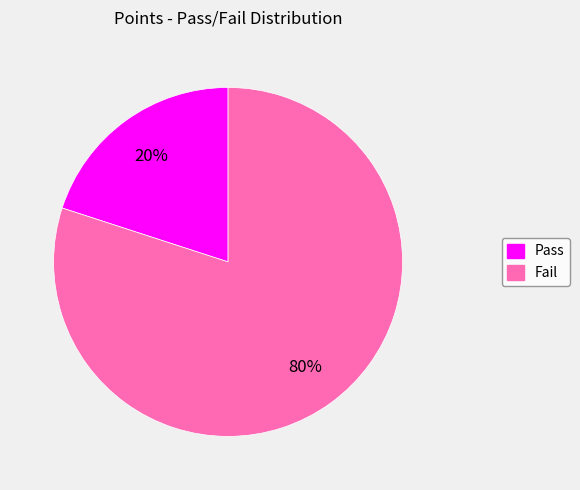

The Pass slice represents 20% of the pie. True or false?

True